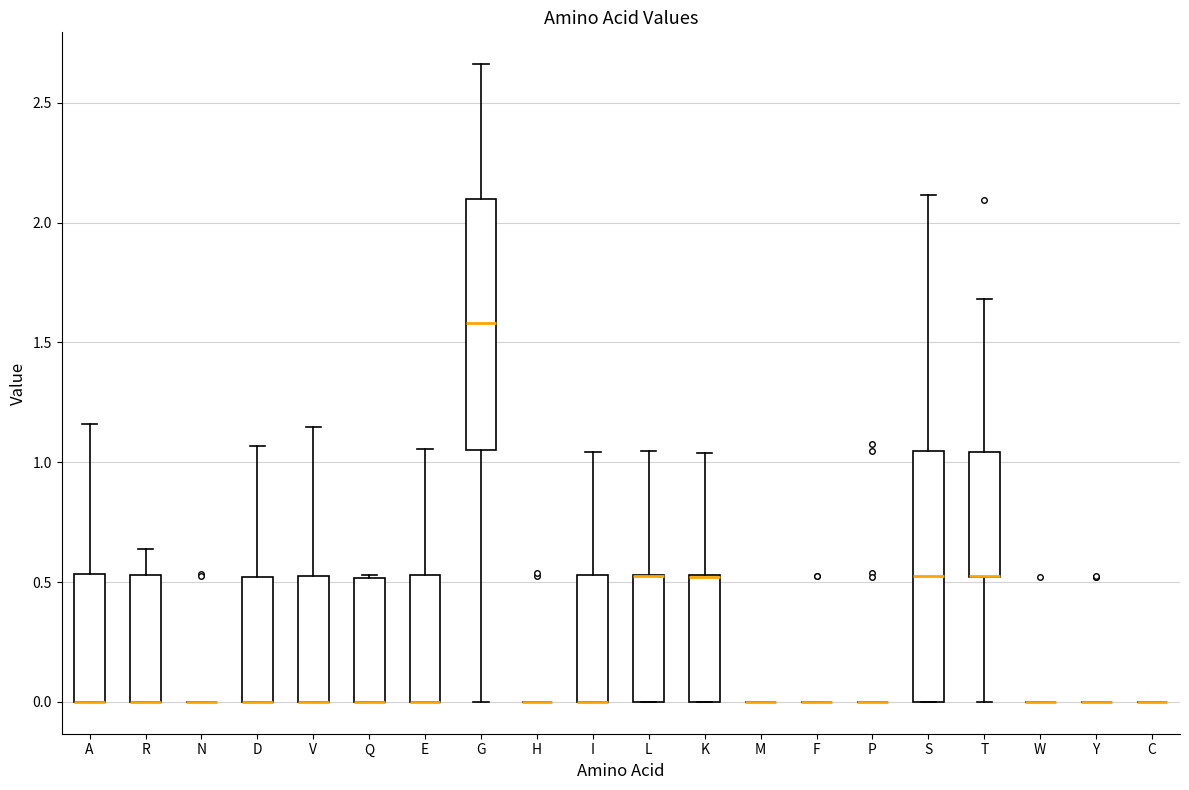

Reading left to right, read every box against the y-axis: the position of its median line, the range the box covers, and the ends of its whiskers. The values are not printed on the chart, so give them approximately, as read against the axis.

A: median 0.00 (drawn on the box's lower edge), box 0.00 to 0.55, whiskers 0.00 to 1.15
R: median 0.00 (drawn on the box's lower edge), box 0.00 to 0.55, whiskers 0.00 to 0.65
N: box collapsed to a line at 0.00, whiskers 0.00 to 0.00
D: median 0.00 (drawn on the box's lower edge), box 0.00 to 0.50, whiskers 0.00 to 1.05
V: median 0.00 (drawn on the box's lower edge), box 0.00 to 0.50, whiskers 0.00 to 1.15
Q: median 0.00 (drawn on the box's lower edge), box 0.00 to 0.50, whiskers 0.00 to 0.55
E: median 0.00 (drawn on the box's lower edge), box 0.00 to 0.55, whiskers 0.00 to 1.05
G: median 1.60, box 1.05 to 2.10, whiskers 0.00 to 2.65
H: box collapsed to a line at 0.00, whiskers 0.00 to 0.00
I: median 0.00 (drawn on the box's lower edge), box 0.00 to 0.55, whiskers 0.00 to 1.05
L: median 0.50 (drawn on the box's upper edge), box 0.00 to 0.55, whiskers 0.00 to 1.05
K: median 0.50 (drawn on the box's upper edge), box 0.00 to 0.55, whiskers 0.00 to 1.05
M: box collapsed to a line at 0.00, whiskers 0.00 to 0.00
F: box collapsed to a line at 0.00, whiskers 0.00 to 0.00
P: box collapsed to a line at 0.00, whiskers 0.00 to 0.00
S: median 0.55, box 0.00 to 1.05, whiskers 0.00 to 2.10
T: median 0.55 (drawn on the box's lower edge), box 0.50 to 1.05, whiskers 0.00 to 1.70
W: box collapsed to a line at 0.00, whiskers 0.00 to 0.00
Y: box collapsed to a line at 0.00, whiskers 0.00 to 0.00
C: box collapsed to a line at 0.00, whiskers 0.00 to 0.00